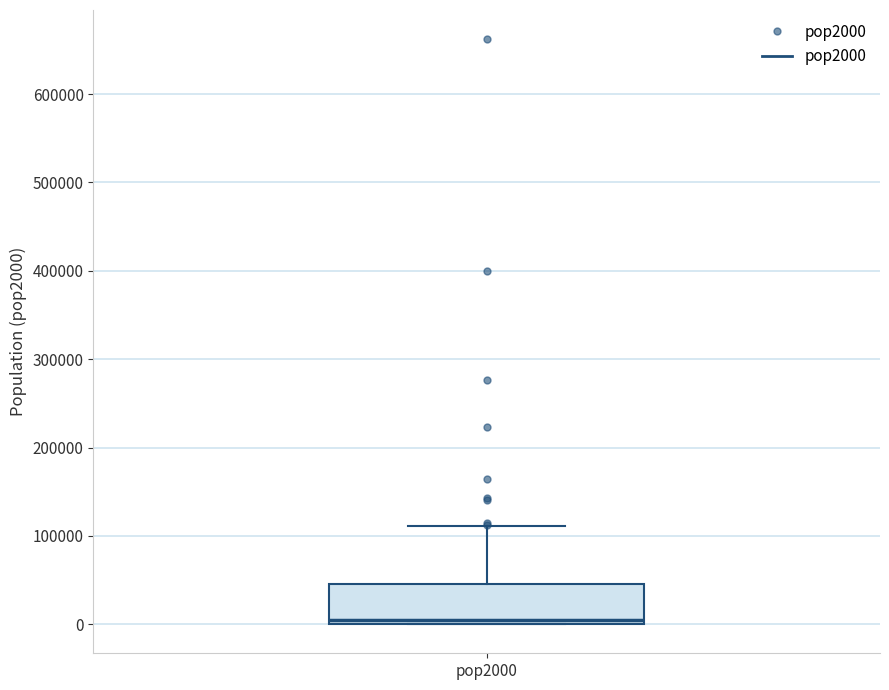

Read this box plot against the y-axis: the position of the median line, the range covered by the box, and the ends of both whiskers. The values are not printed on the chart, so give them approximately, as read against the axis.

median 10000, box 0 to 50000, whiskers 0 to 110000